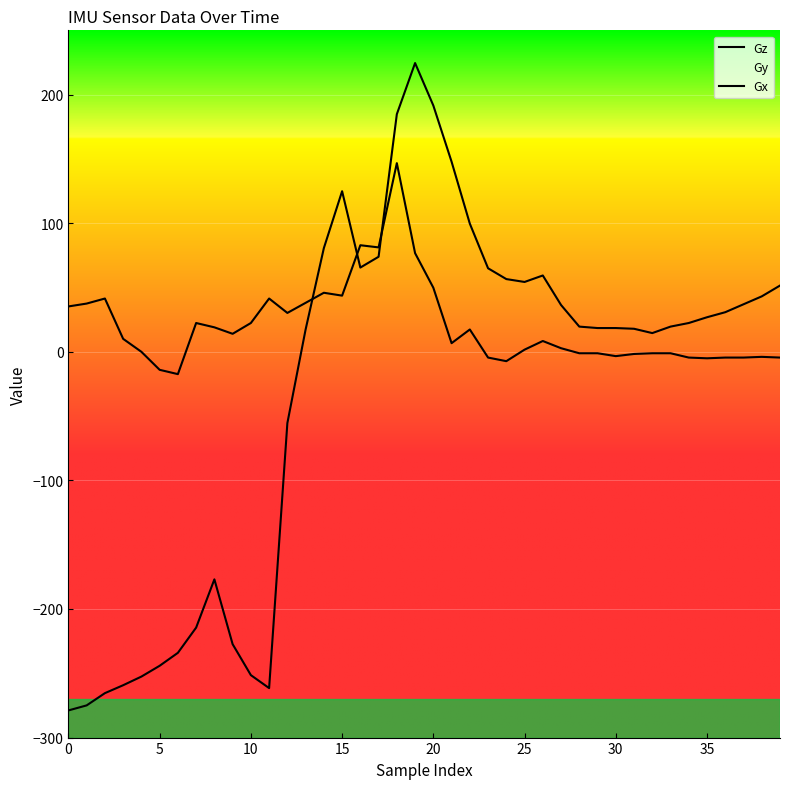

What is the greatest value displayed?

224.6